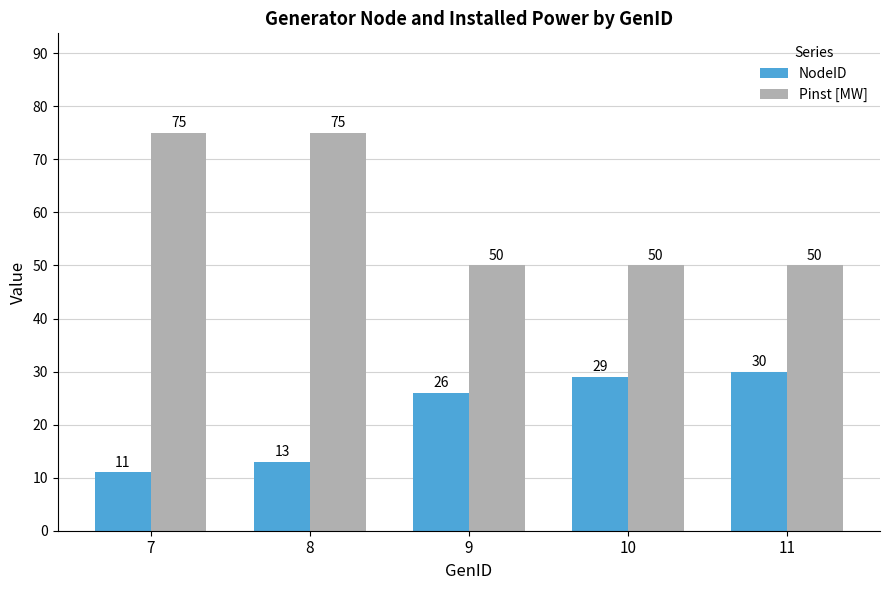

How many series are shown in this chart?

2